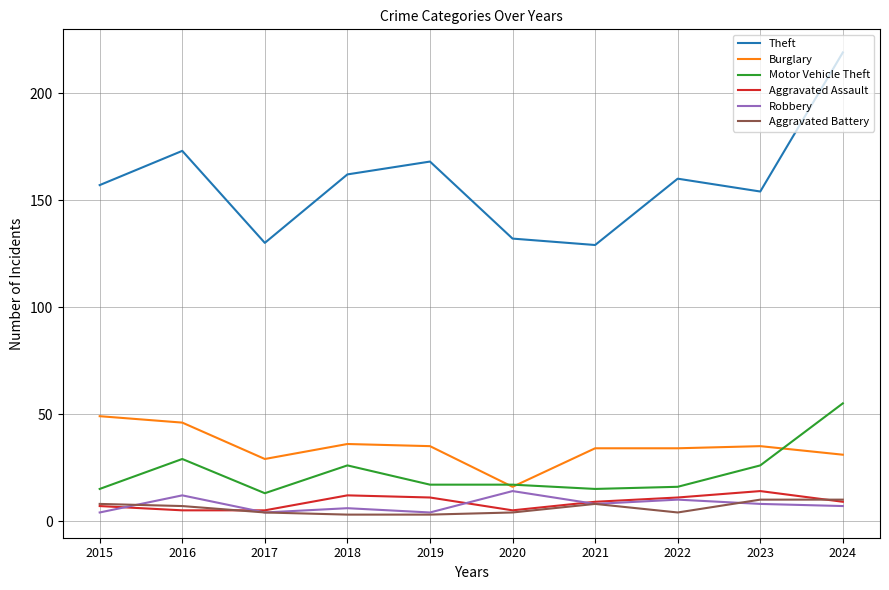

True or false: Theft and Burglary intersect in this chart.

False